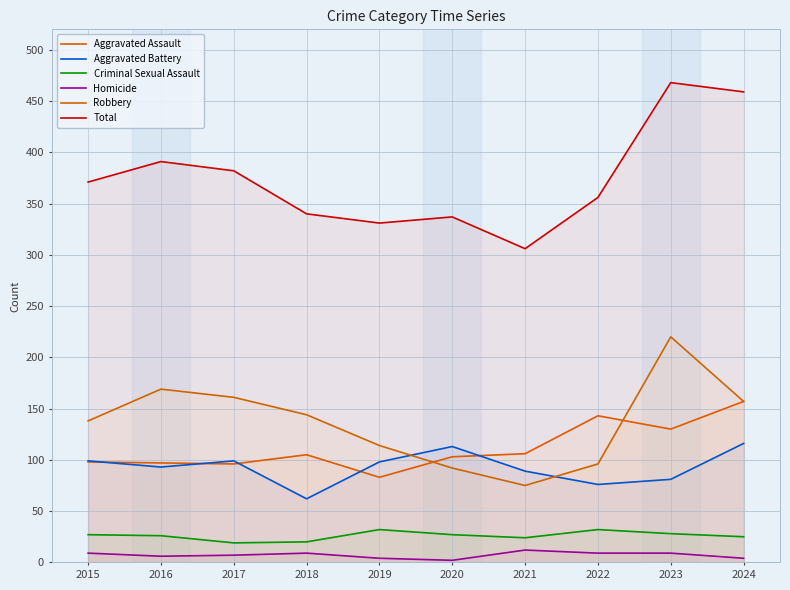

What is the value of the Aggravated Battery point at the 5th from the left?

98